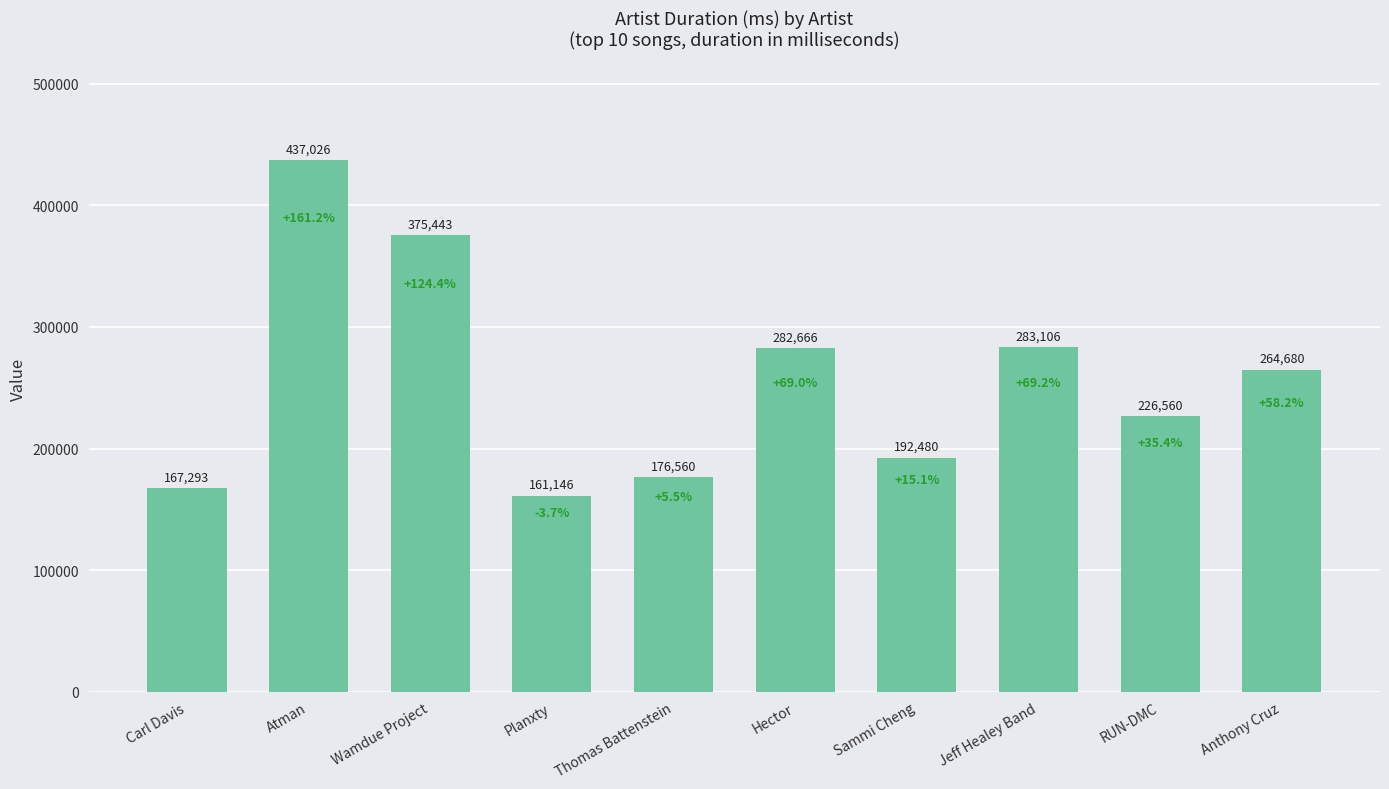

Rank the categories by value from highest to lowest.

Atman, Wamdue Project, Jeff Healey Band, Hector, Anthony Cruz, RUN-DMC, Sammi Cheng, Thomas Battenstein, Carl Davis, Planxty